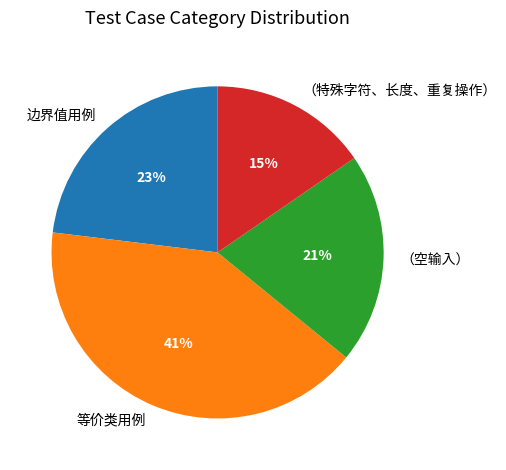

How many segments does this pie chart have?

4